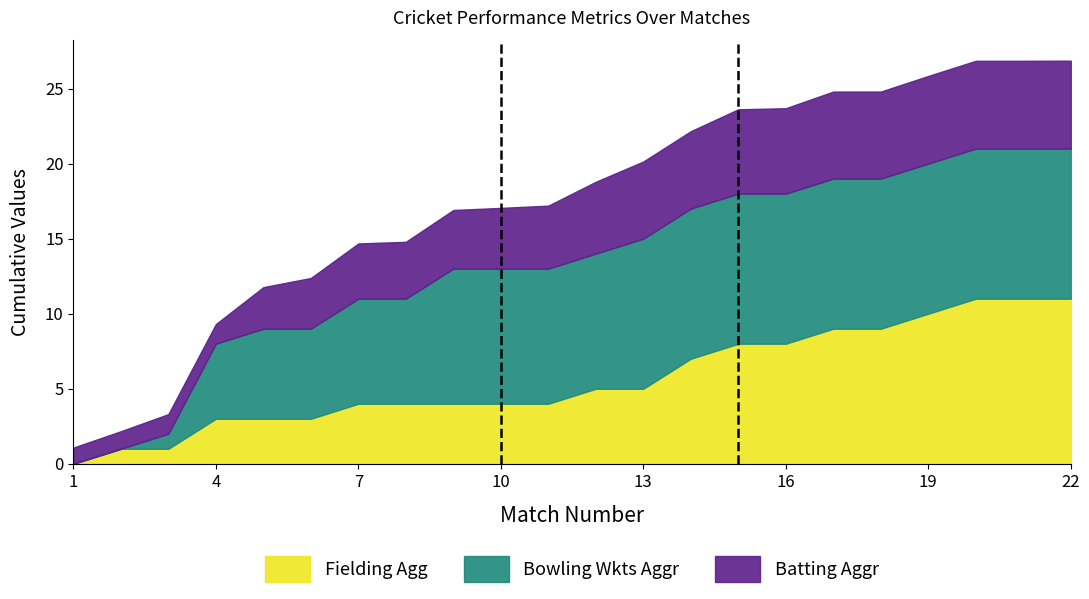

Does the chart display data point markers on the line(s)?

No